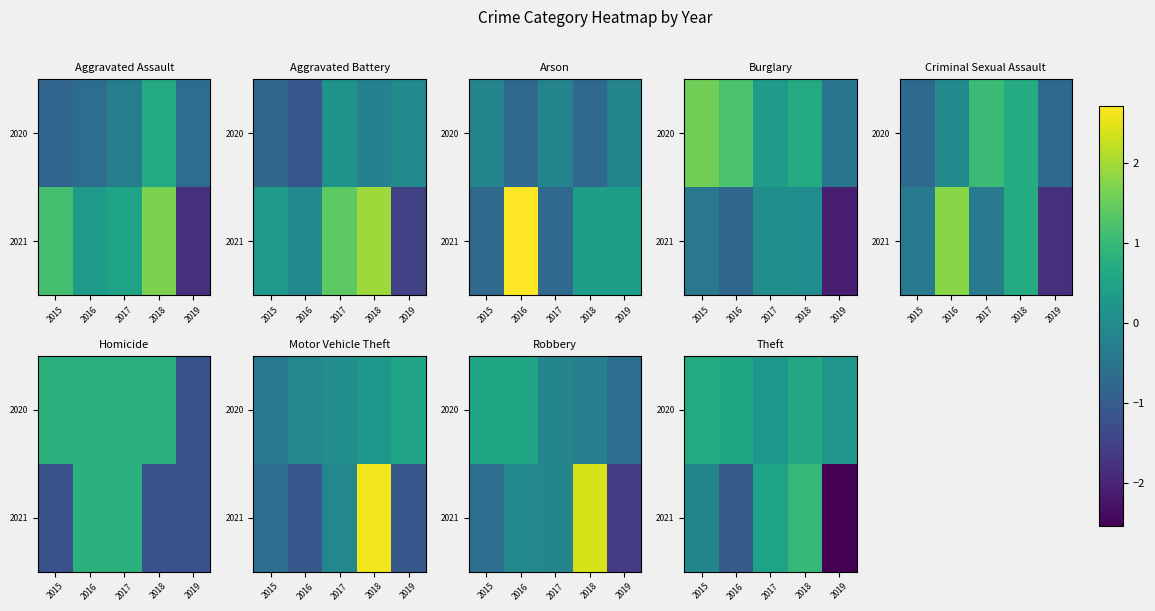

Which category has the lowest value across all series?

2019